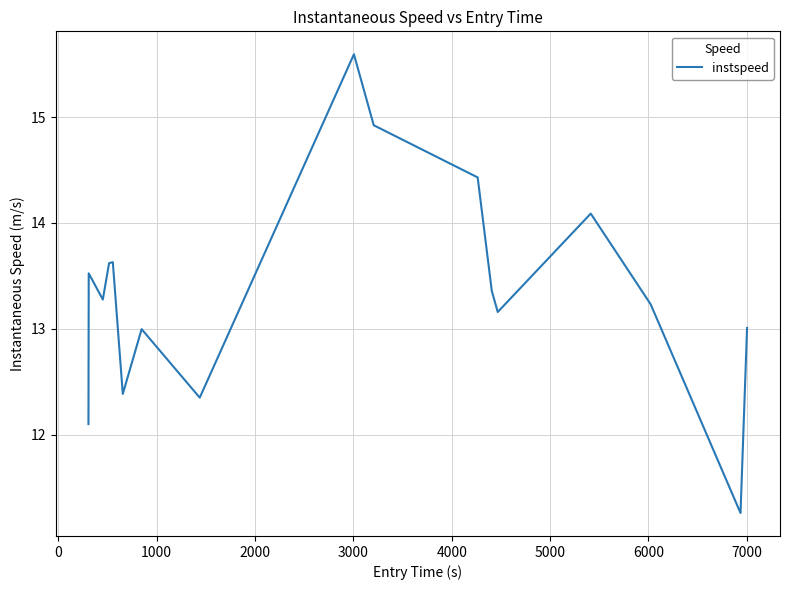

What is the difference between the maximum and minimum values?

4.3